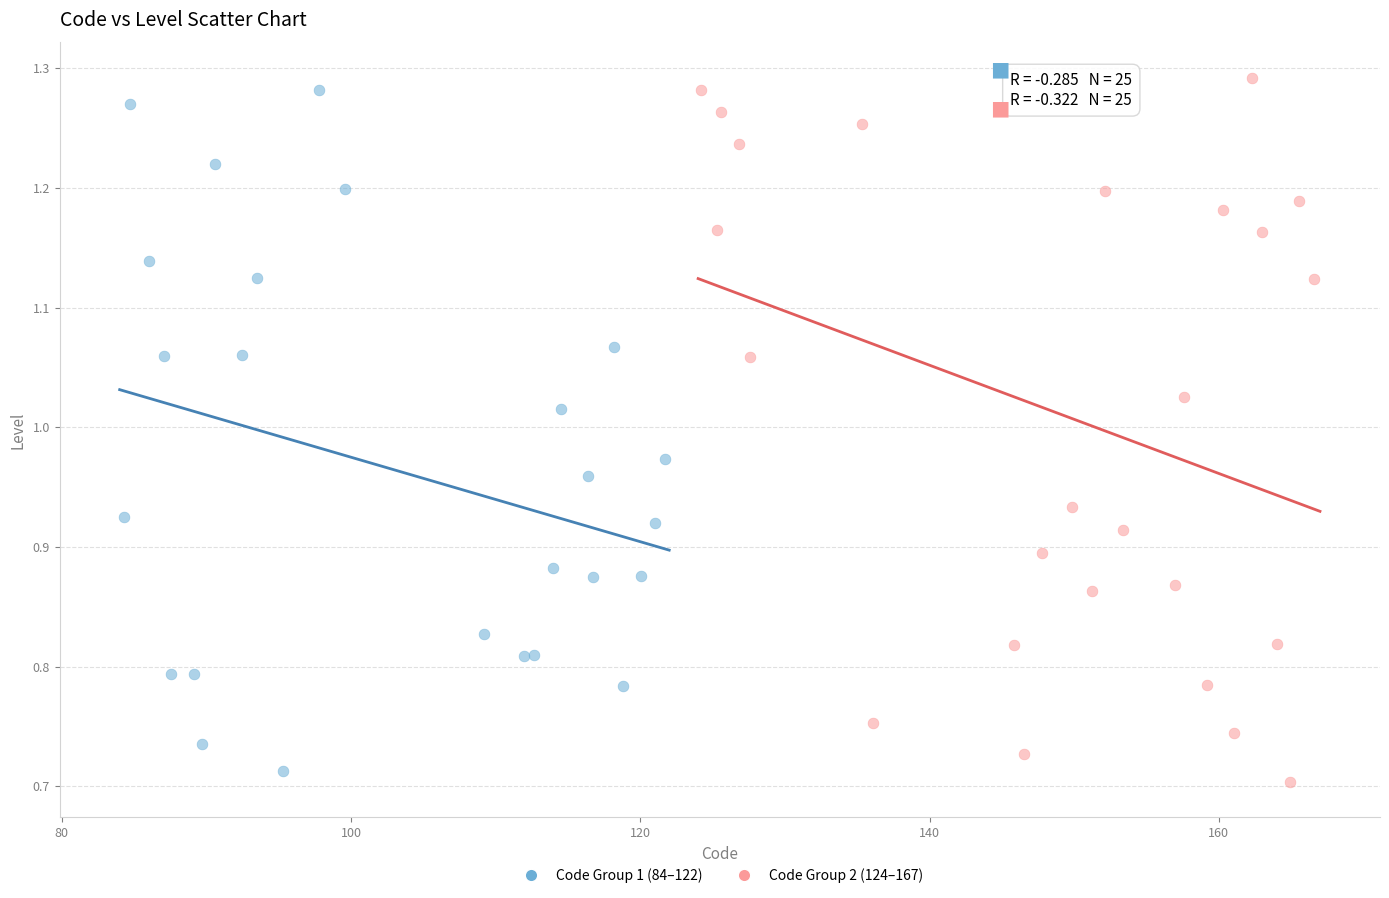

What are all the series names shown in the legend?

Code Group 1 (84–122), Code Group 2 (124–167)